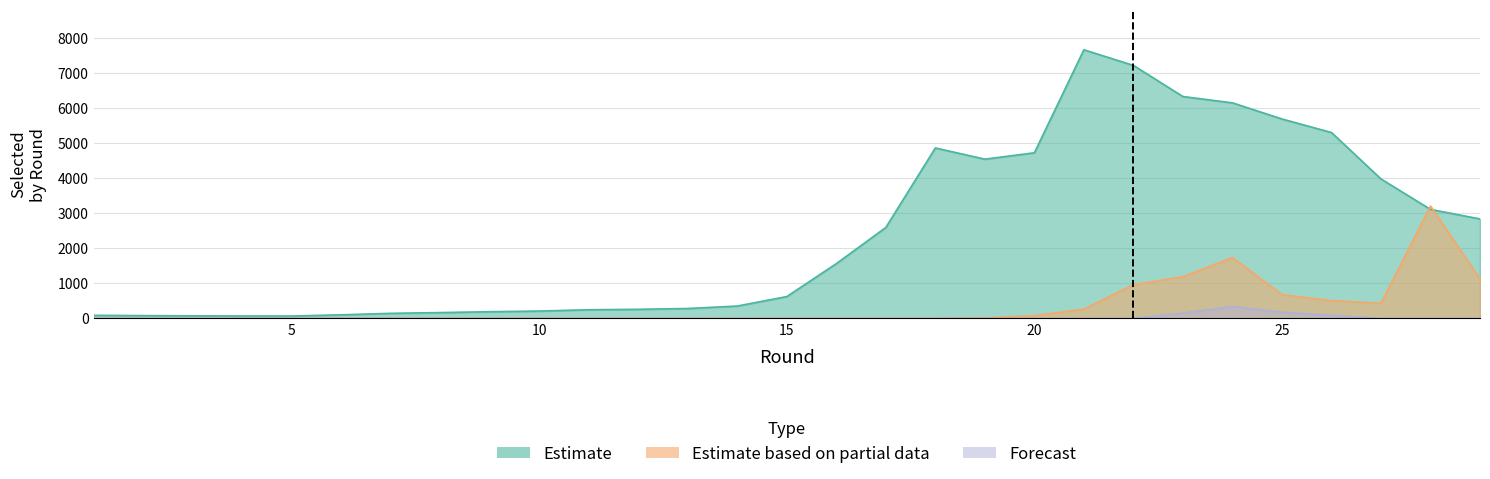

What is the difference between the Estimate values at 23 and 26?

1027.2